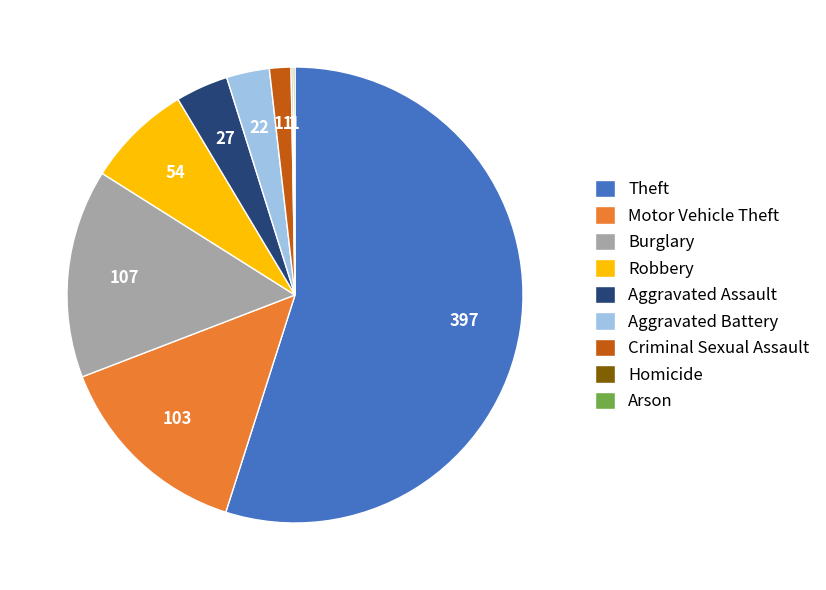

The Motor Vehicle Theft slice represents 1% of the pie. True or false?

False